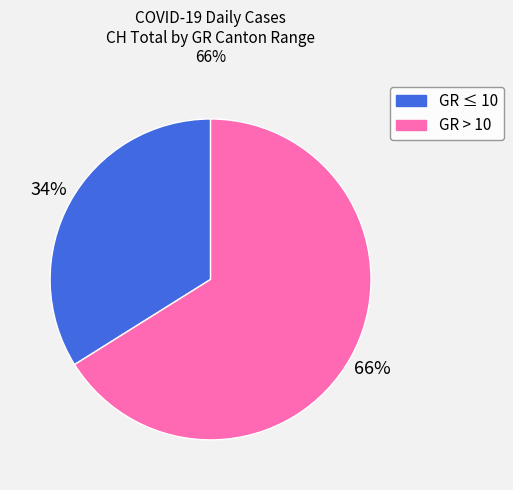

To the nearest percent, what is the difference between the largest and smallest slice percentages?

32%